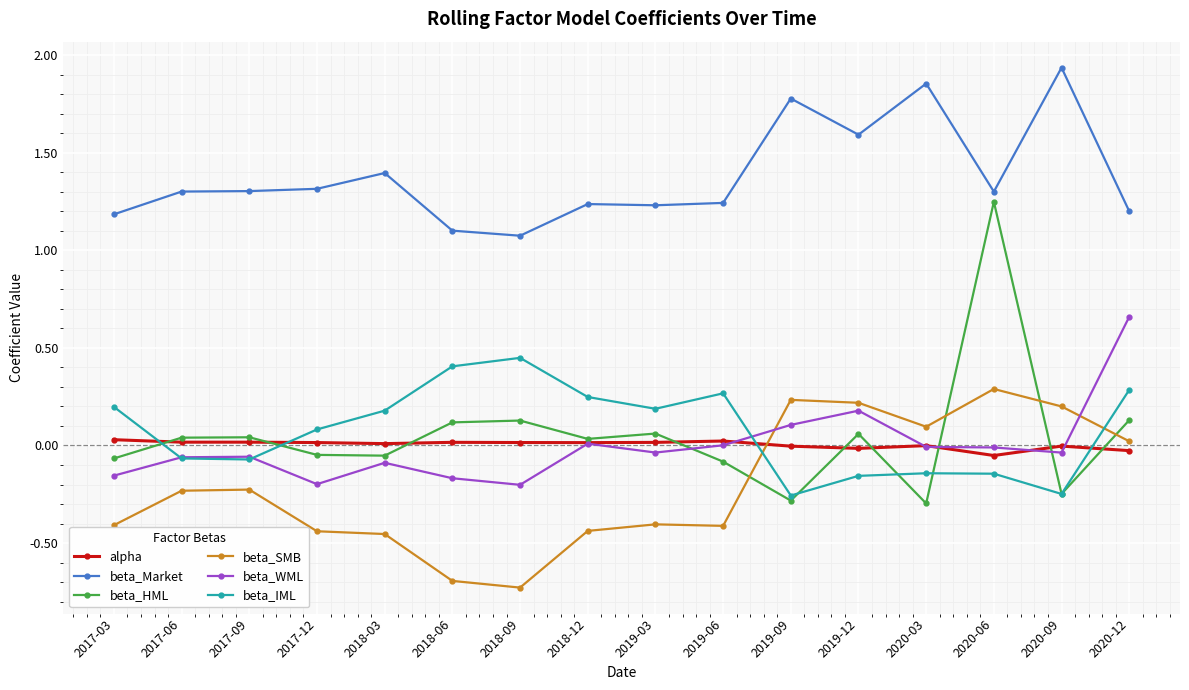

Which series has the largest total across all categories?

beta_Market